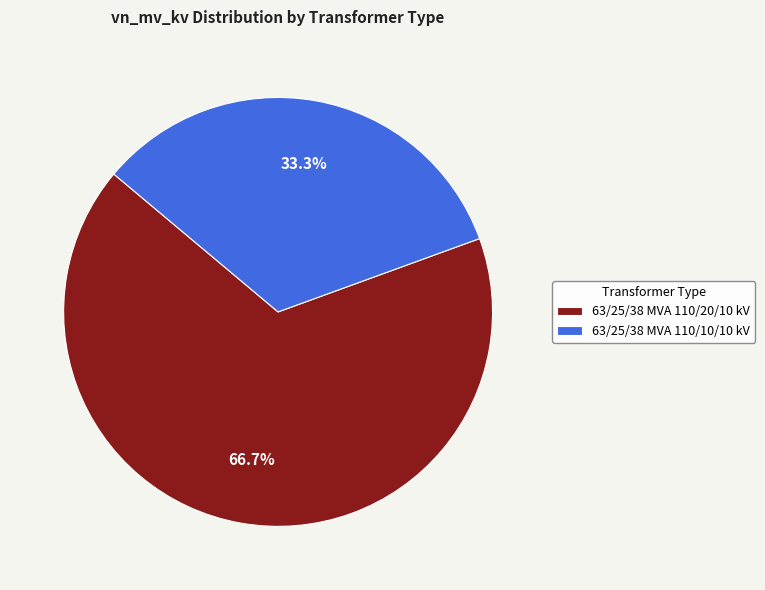

True or false: 63/25/38 MVA 110/20/10 kV accounts for 67% of the total.

True